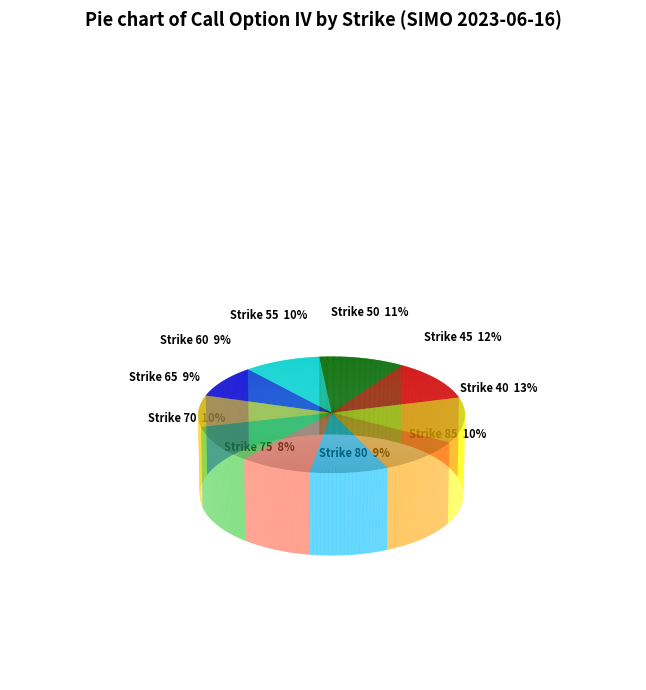

Rank the categories by value from lowest to highest.

75, 65, 60, 80, 55, 85, 70, 50, 45, 40